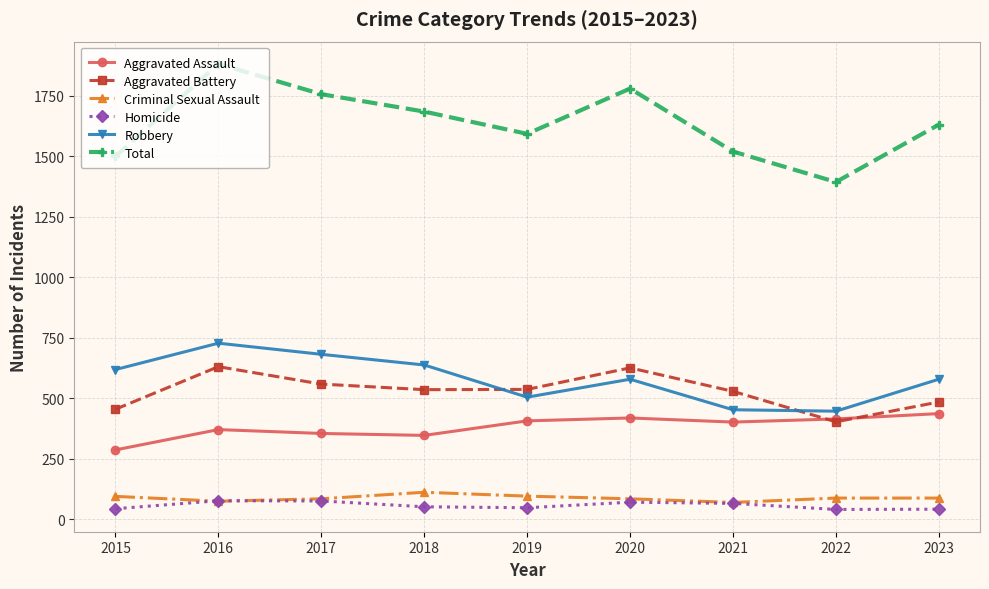

Which series ends up on top after the final intersection of Aggravated Battery and Aggravated Assault?

Aggravated Battery